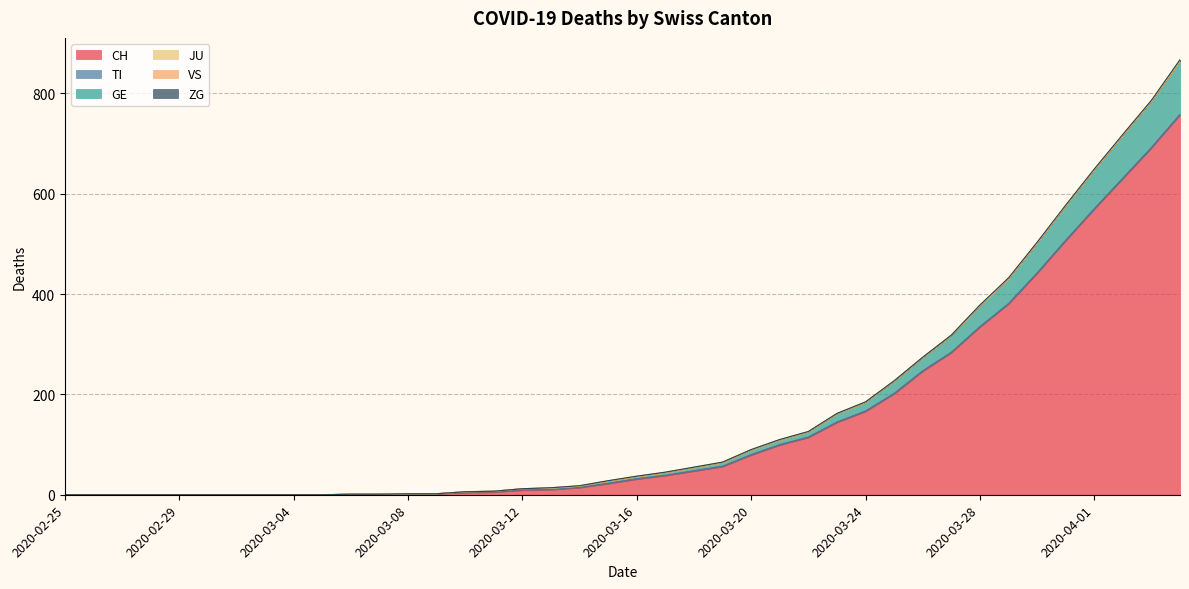

Which series has the largest range (max minus min)?

CH